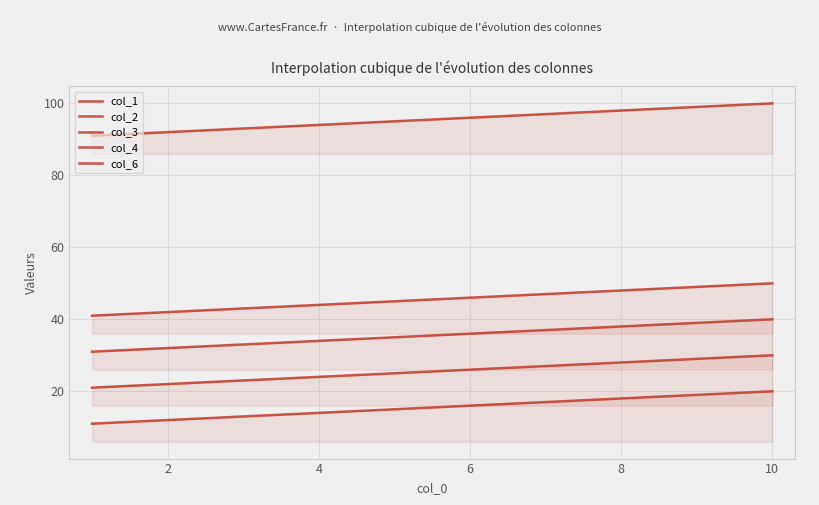

Rank the series at 9 from lowest to highest value.

col_1, col_2, col_3, col_4, col_6